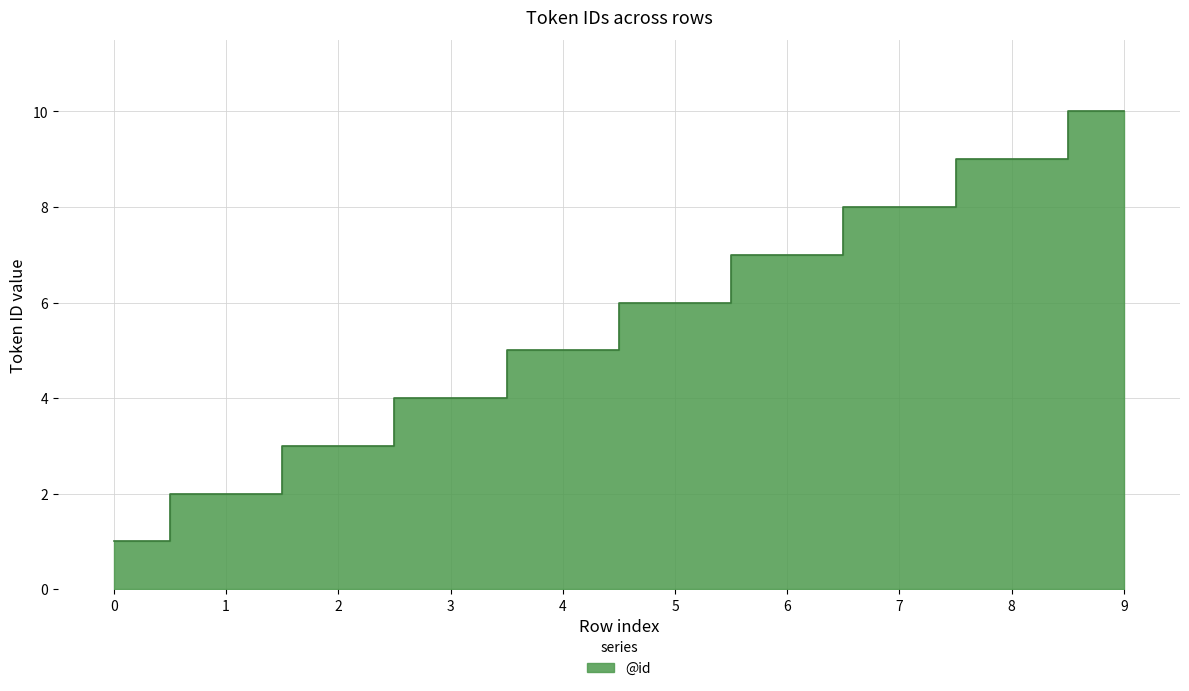

List the labels in order of value, largest first.

9, 8, 7, 6, 5, 4, 3, 2, 1, 0